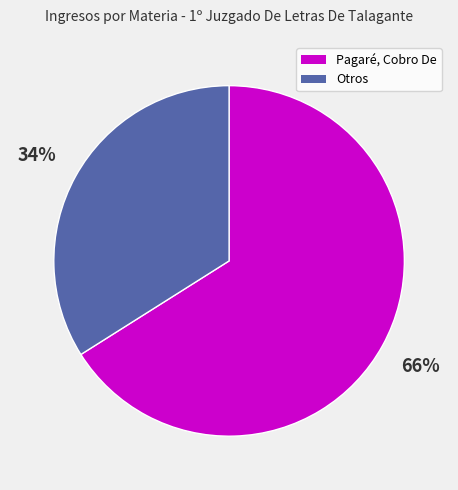

Is there any slice that represents more than half of the pie?

Yes